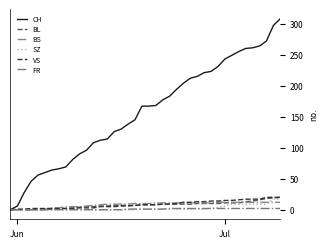

What is the sum of all SZ values?

110